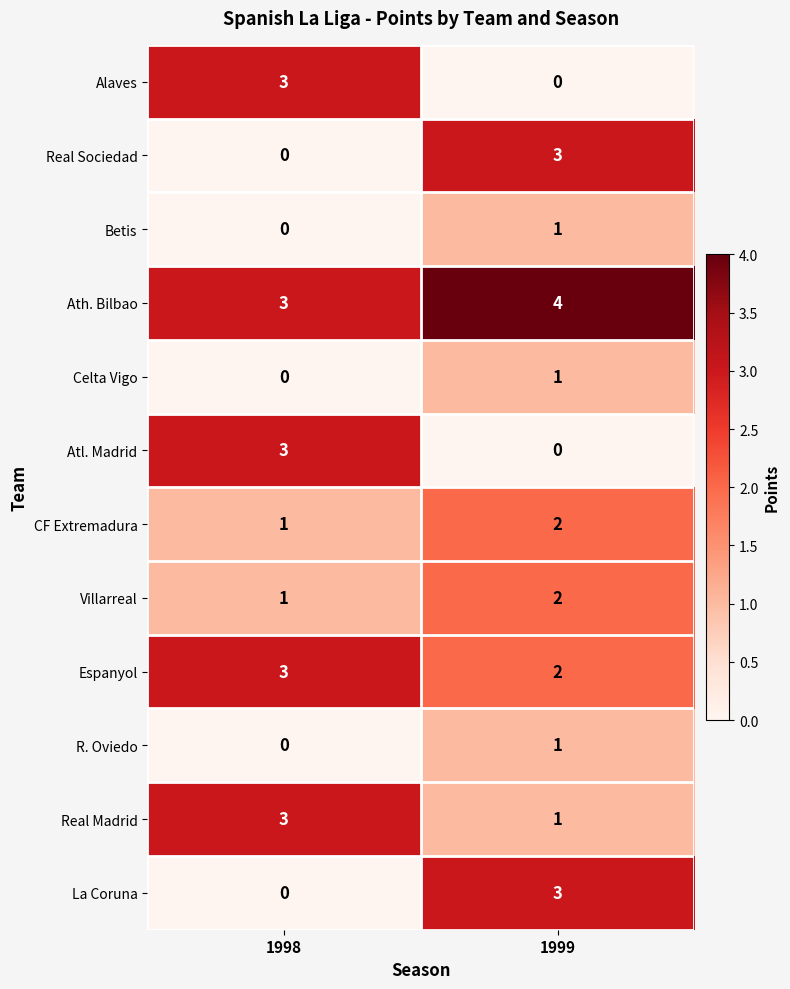

What is the sum of the Ath. Bilbao values at 1999 and 1998?

7